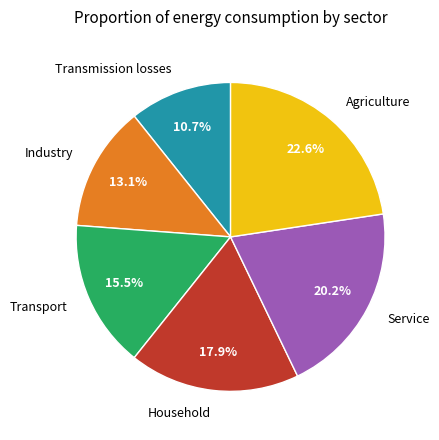

How many slices are in this pie chart?

6